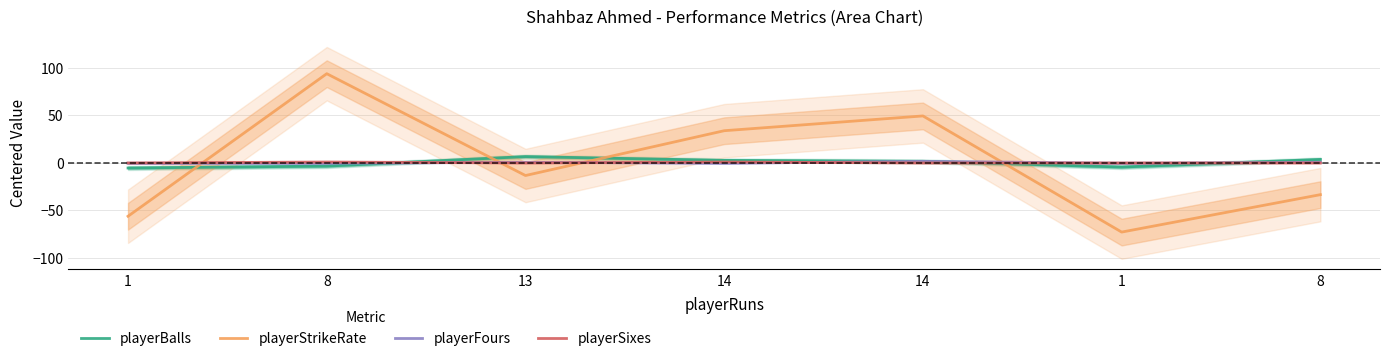

What is the spread (max minus min) of values at 13?

19.9